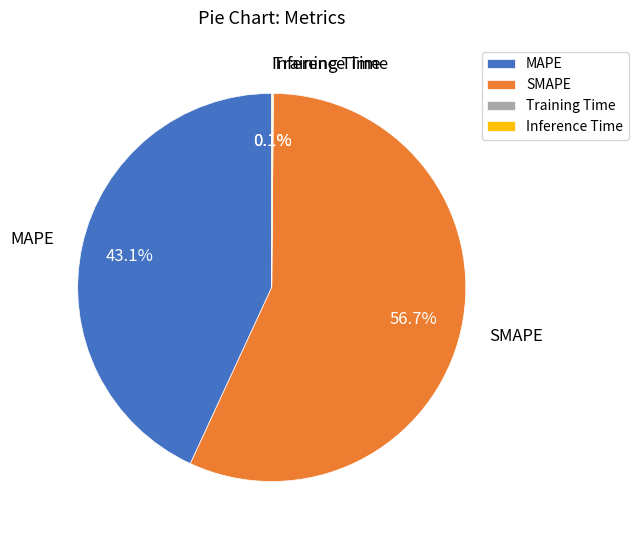

To the nearest percent, what is the difference between the largest and smallest slice percentages?

57%